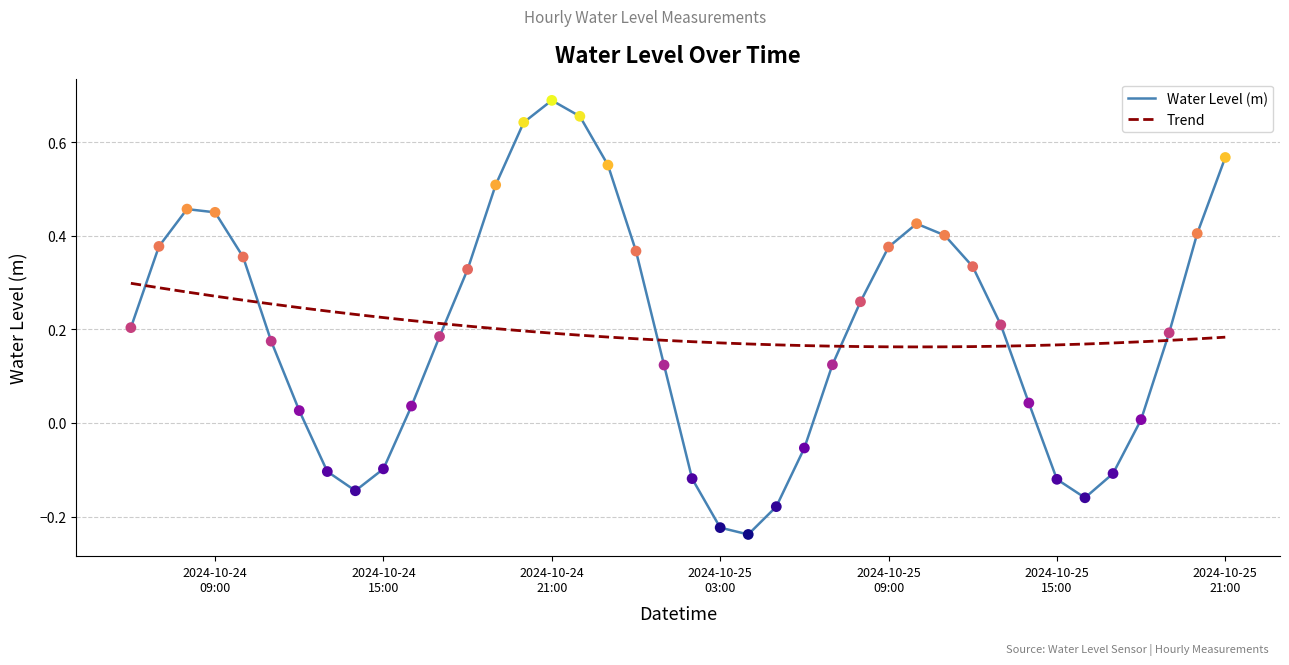

Which series has the widest spread of values?

Water Level (m)